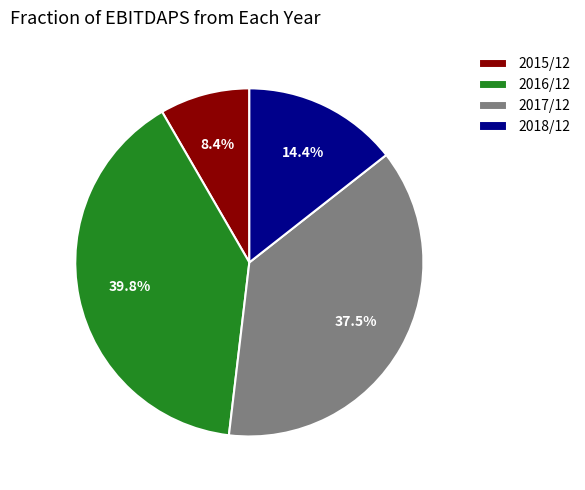

How much of the chart is everything except 2015/12?

91.6%